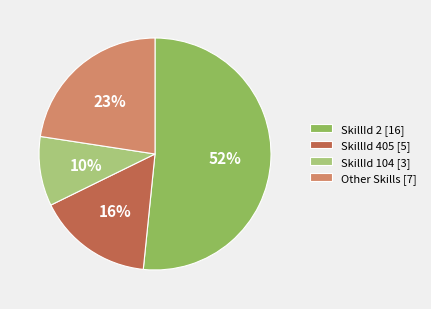

To the nearest percent, what portion does SkillId 405 [5] represent?

16%